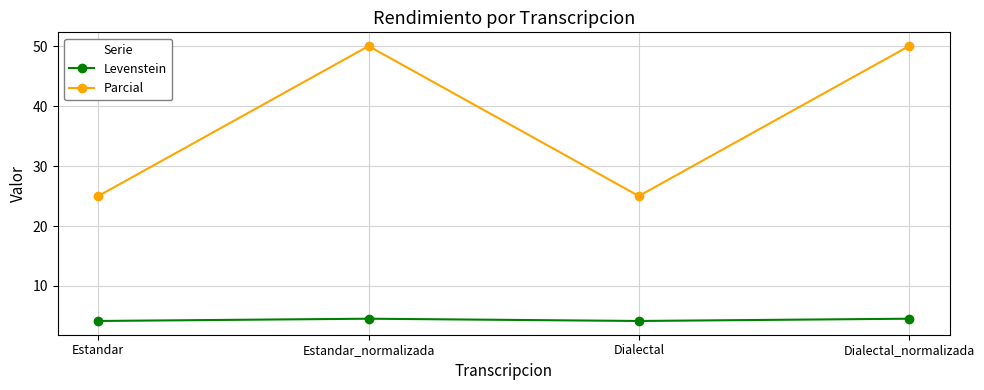

True or false: Levenstein and Parcial intersect in this chart.

False